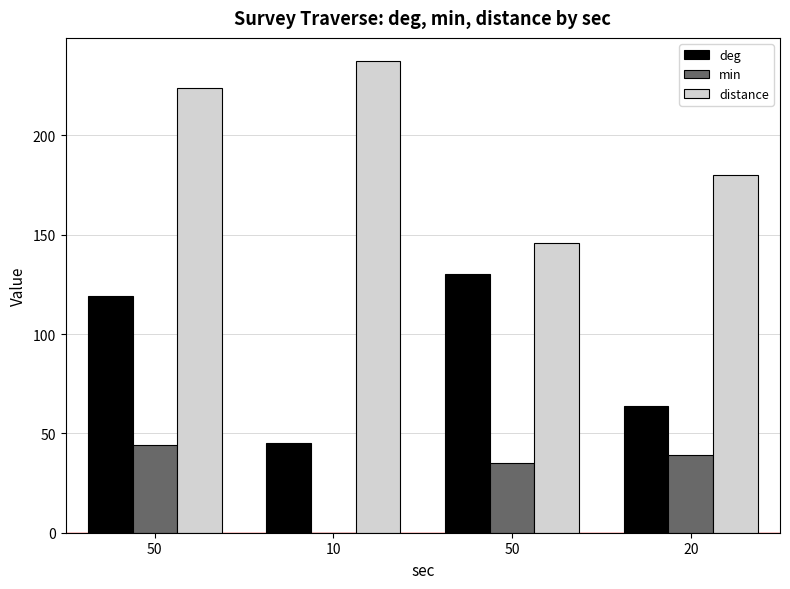

Is the value of distance at 50 greater than the value of deg at 50?

Yes